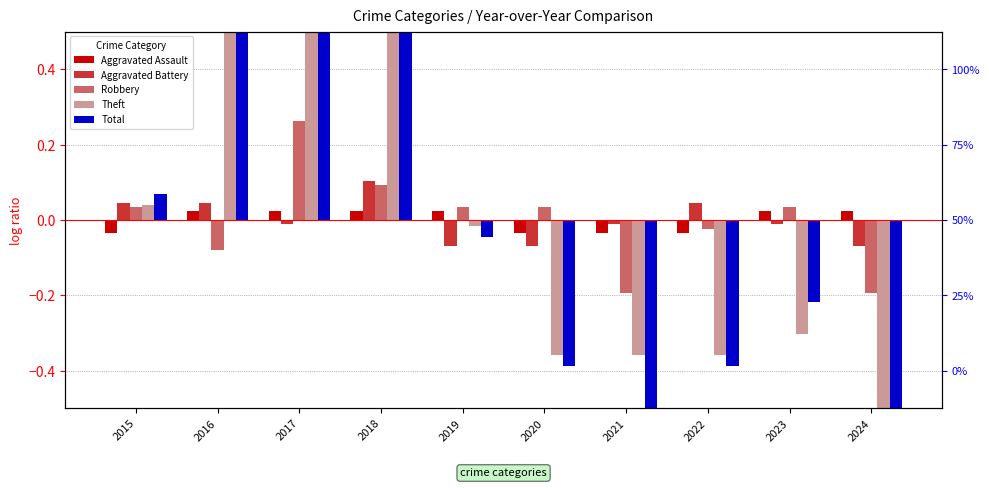

Reading left to right, list all the values displayed in this chart.

Aggravated Assault: -0.0	0.0	0.0	0.0	0.0	-0.0	-0.0	-0.0	0.0	0.0
Aggravated Battery: 0.0	0.0	-0.0	0.1	-0.1	-0.1	-0.0	0.0	-0.0	-0.1
Robbery: 0.0	-0.1	0.3	0.1	0.0	0.0	-0.2	-0.0	0.0	-0.2
Theft: 0.0	0.7	0.8	0.5	-0.0	-0.4	-0.4	-0.4	-0.3	-0.6
Total: 0.1	0.6	1.1	0.7	-0.0	-0.4	-0.6	-0.4	-0.2	-0.8